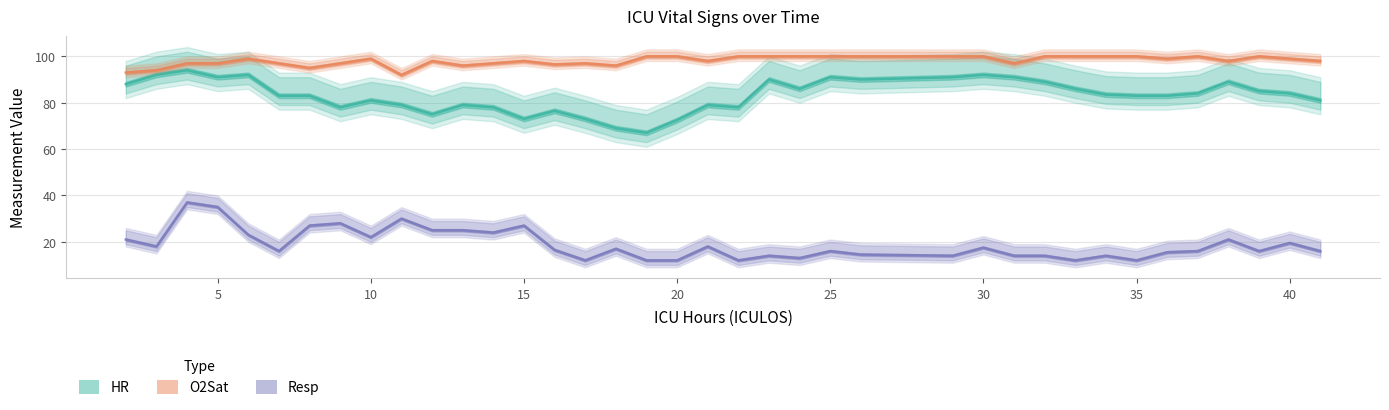

Is the value of O2Sat at 15 greater than the value of Resp at 11?

Yes